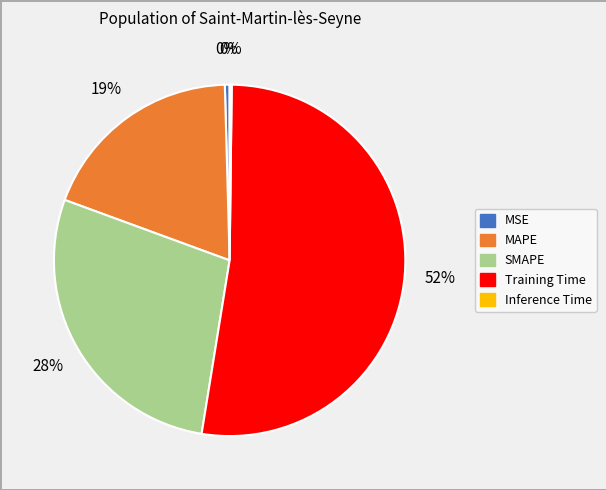

To the nearest percent, what is the difference between the MSE and MAPE slice percentages?

19%